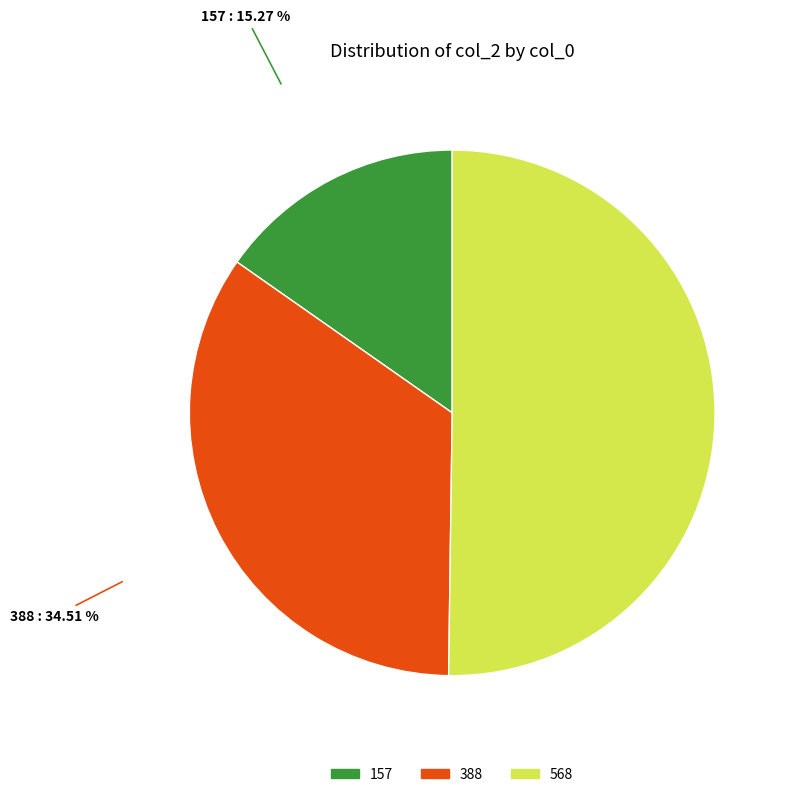

Approximately how many times larger is the value at 388 compared to 157?

2.3